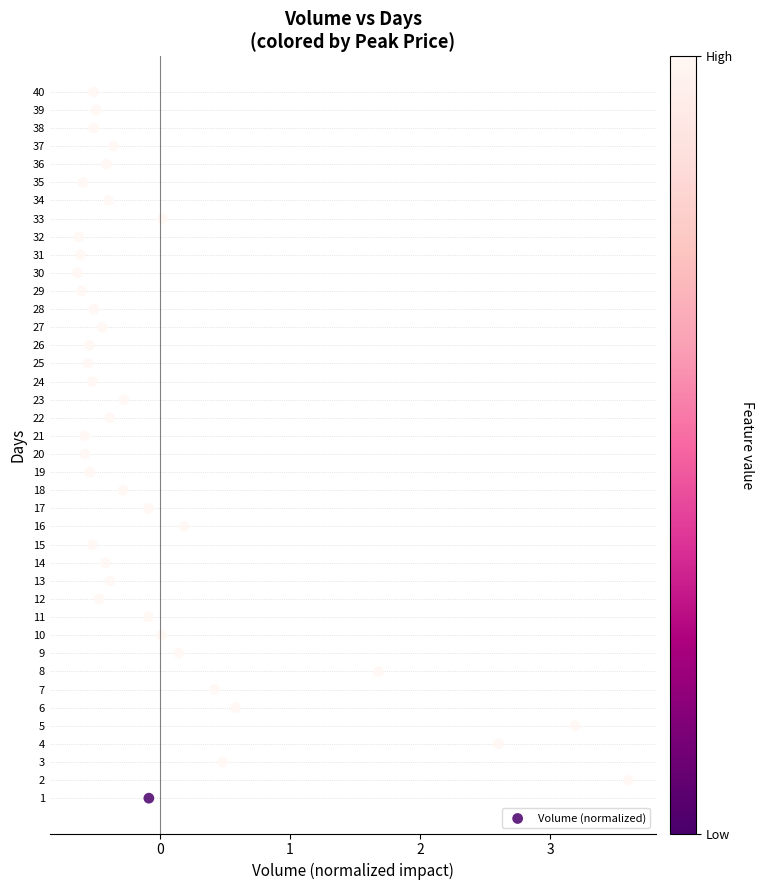

What is the range of Y values (max minus min)?

39